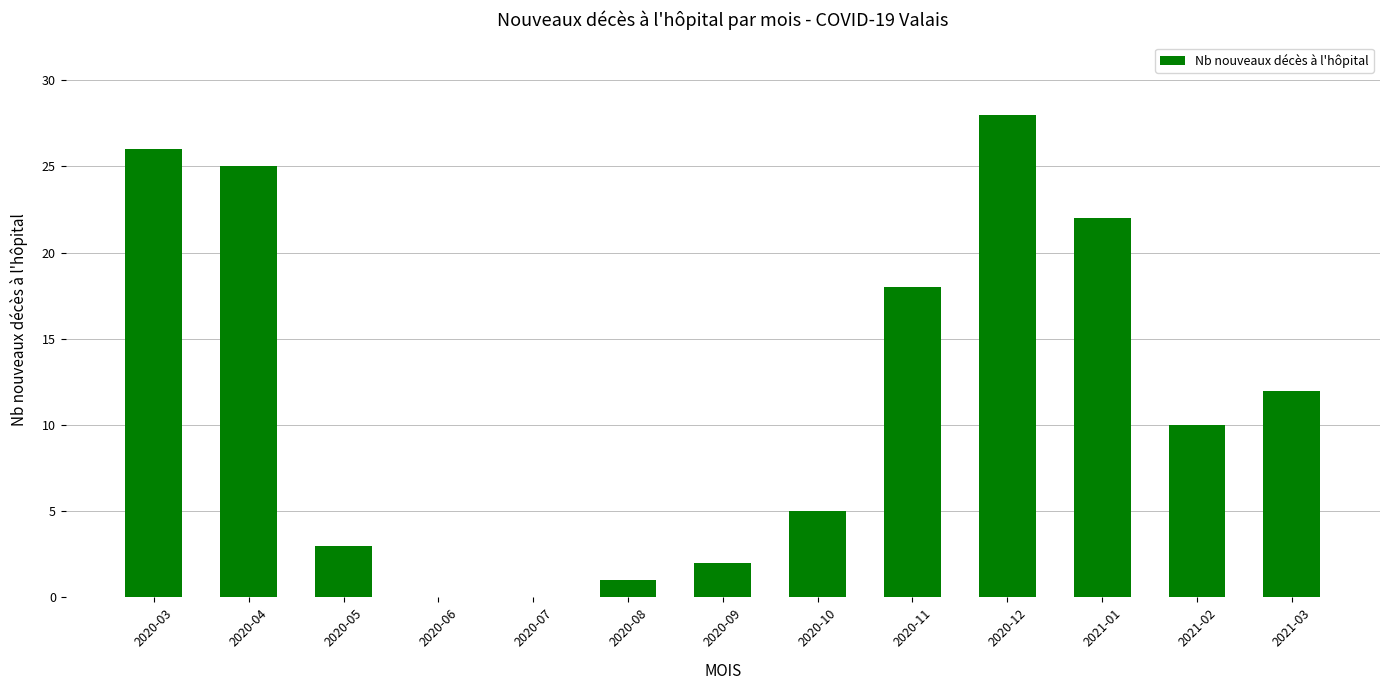

At which category does the chart reach its peak across all series?

2020-12